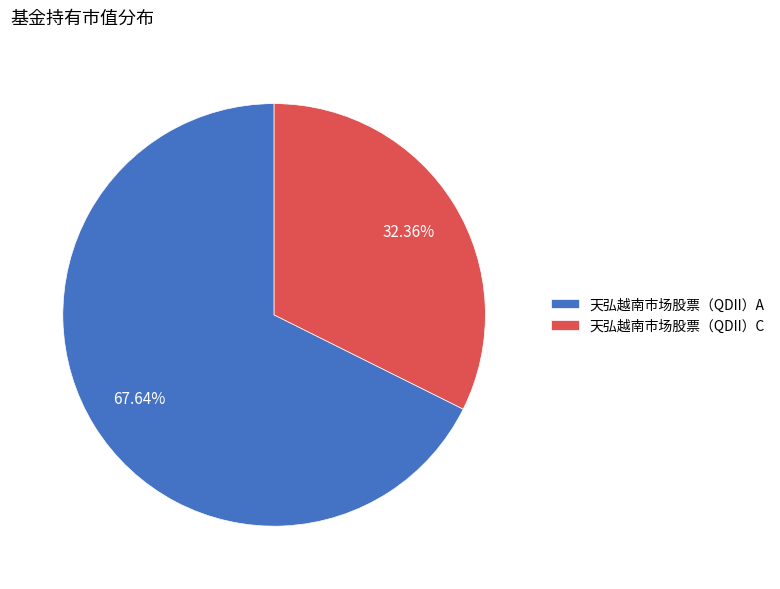

Does 天弘越南市场股票（QDII）A represent more than half of the total?

Yes